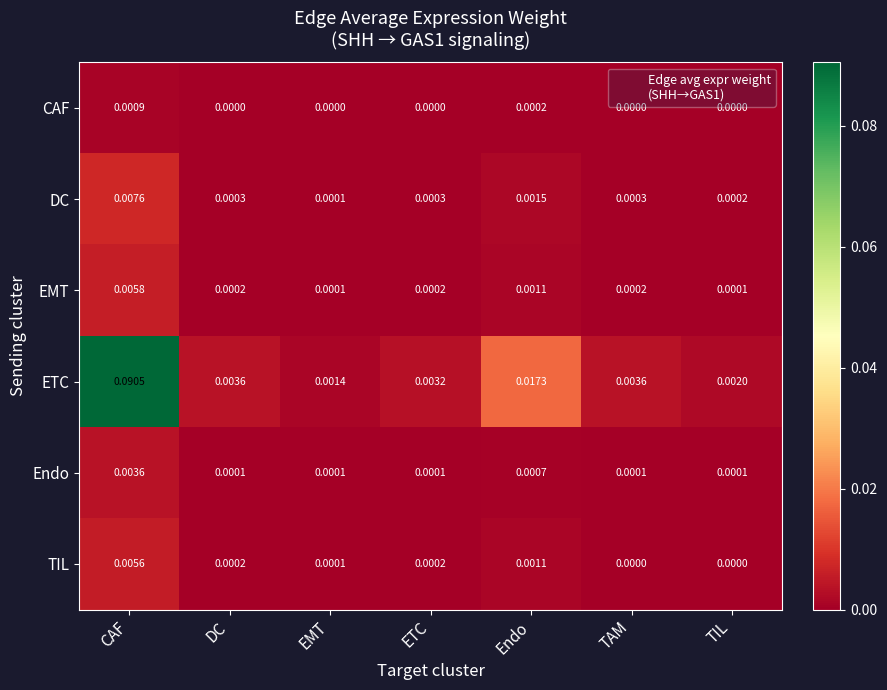

Which series has the largest total across all categories?

ETC